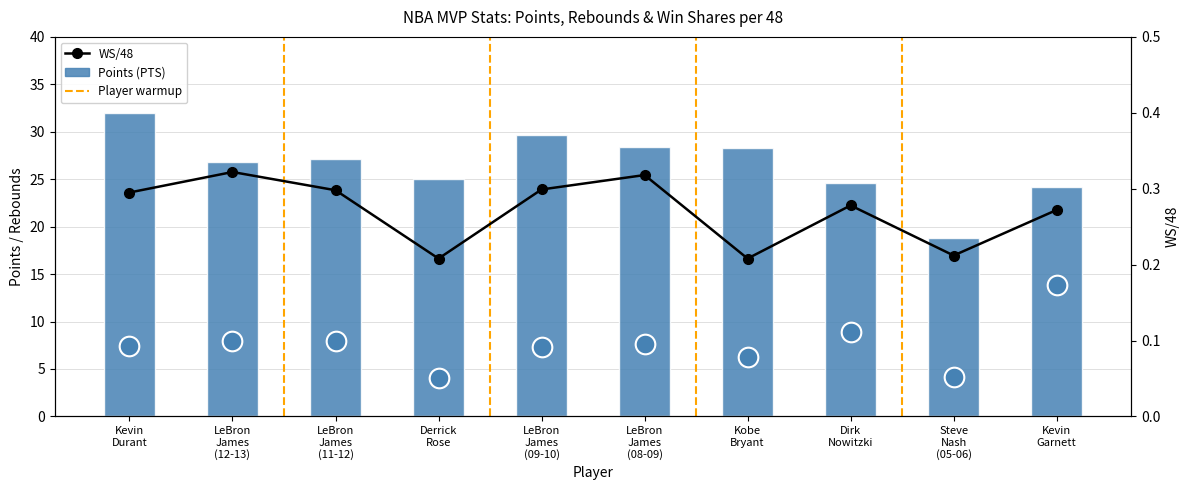

Which series reaches the minimum Y coordinate?

WS/48